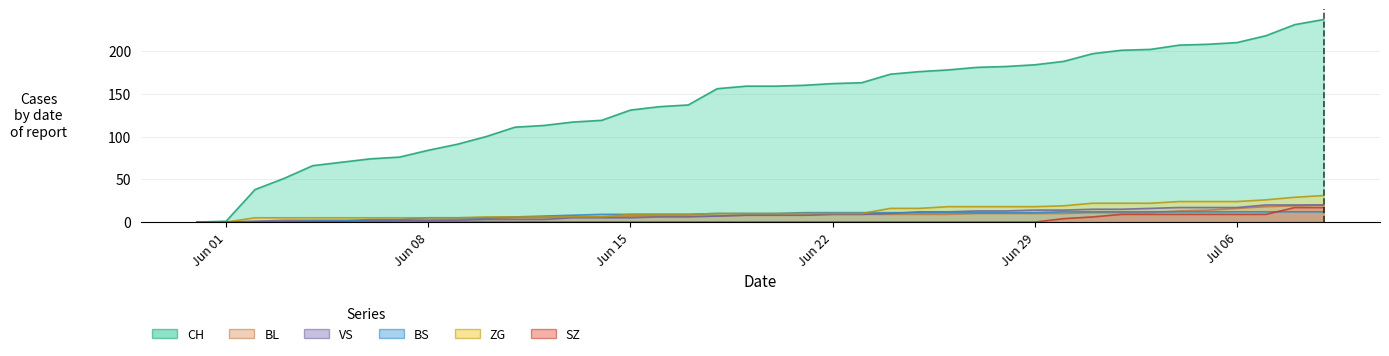

What are all the series names shown in the legend?

CH, BL, VS, BS, ZG, SZ